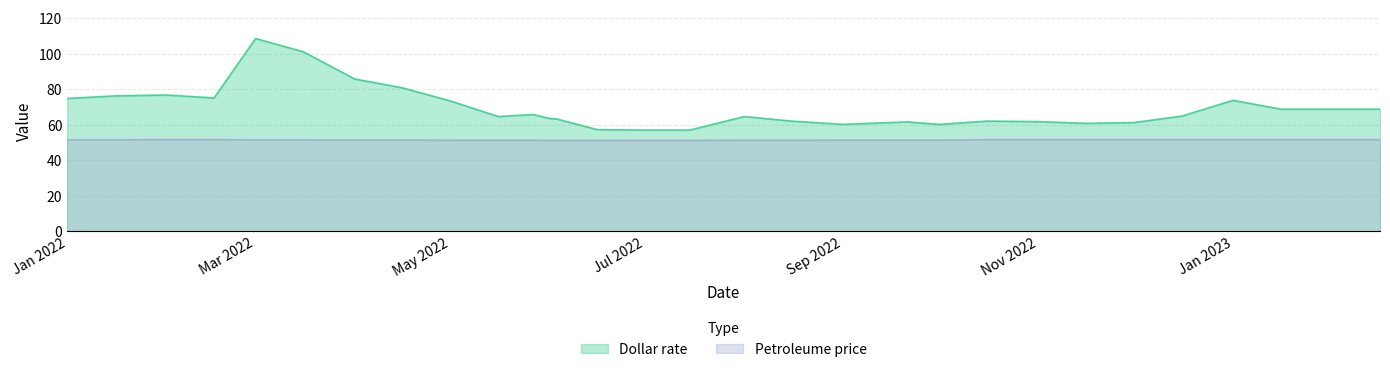

What is the difference between the second highest and second lowest values in the Dollar rate series?

44.0